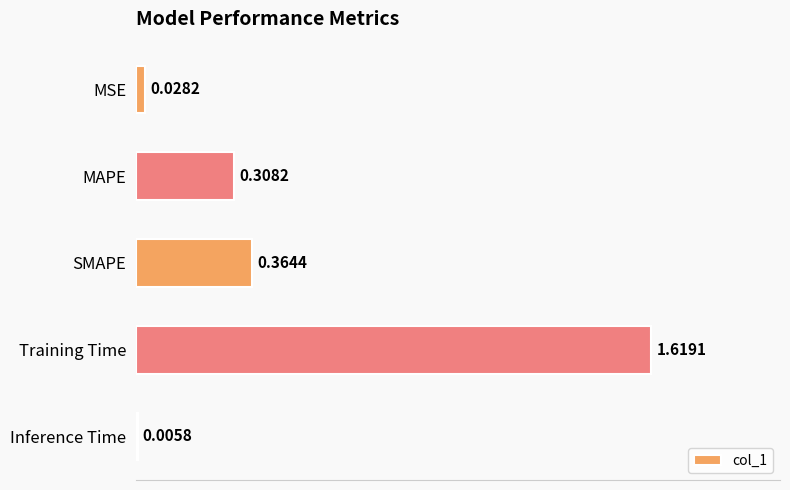

Between Inference Time and MAPE, which is larger?

MAPE